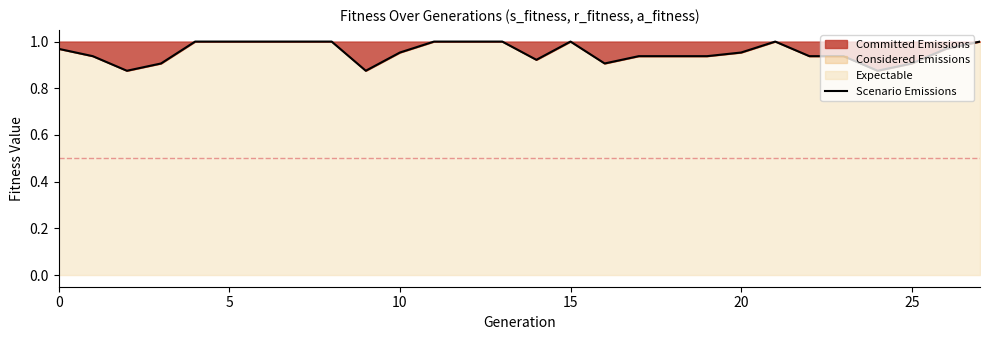

What is the sum of the values at 11 and 12?

2.0